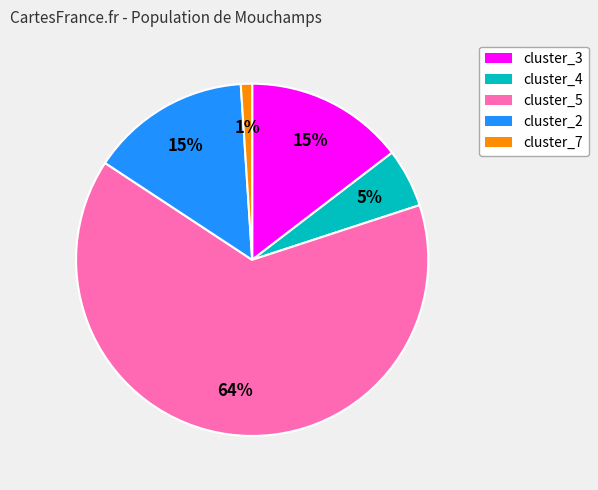

Is there a majority slice in this chart?

Yes